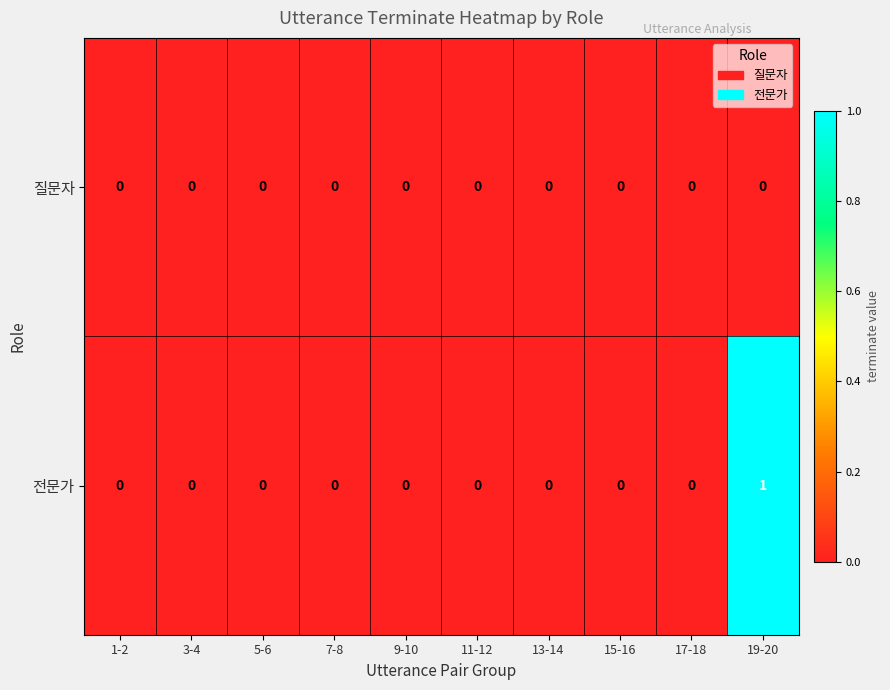

How many 전문가 values are between 0 and 1?

10